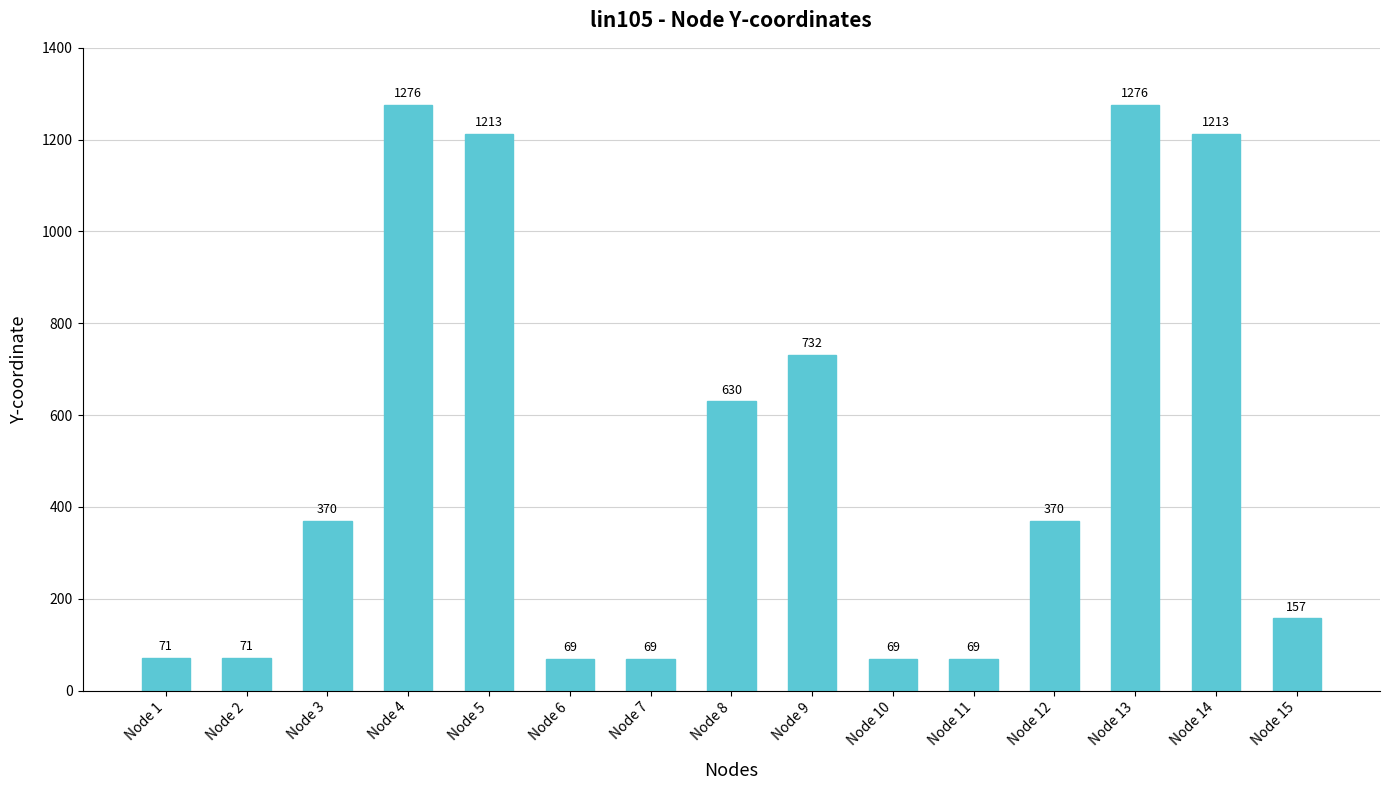

What is the difference between the values at Node 2 and Node 10?

2